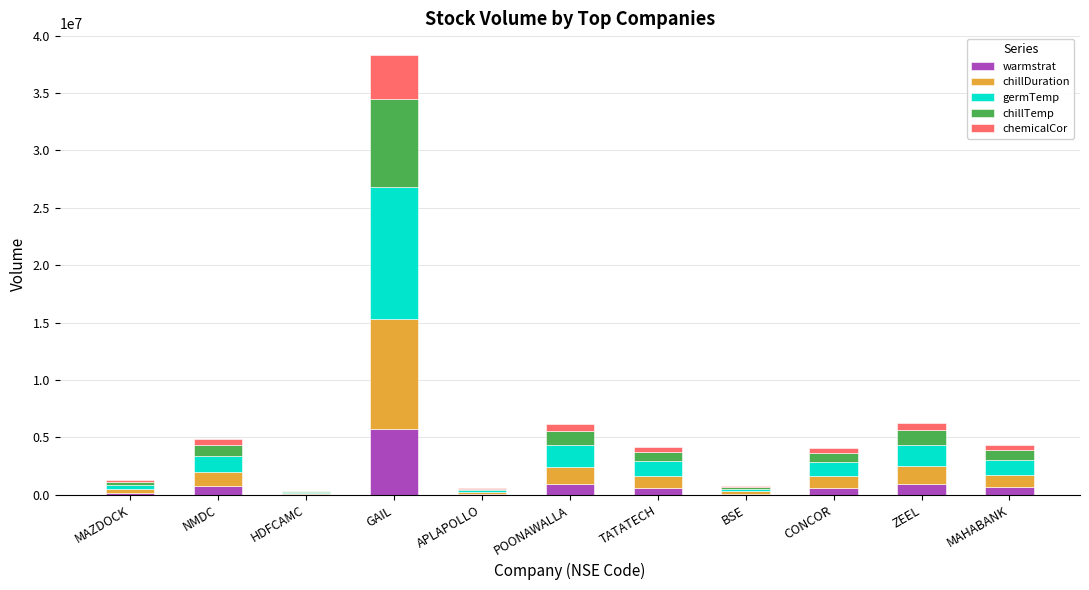

At which category is the sum across all series the highest?

GAIL